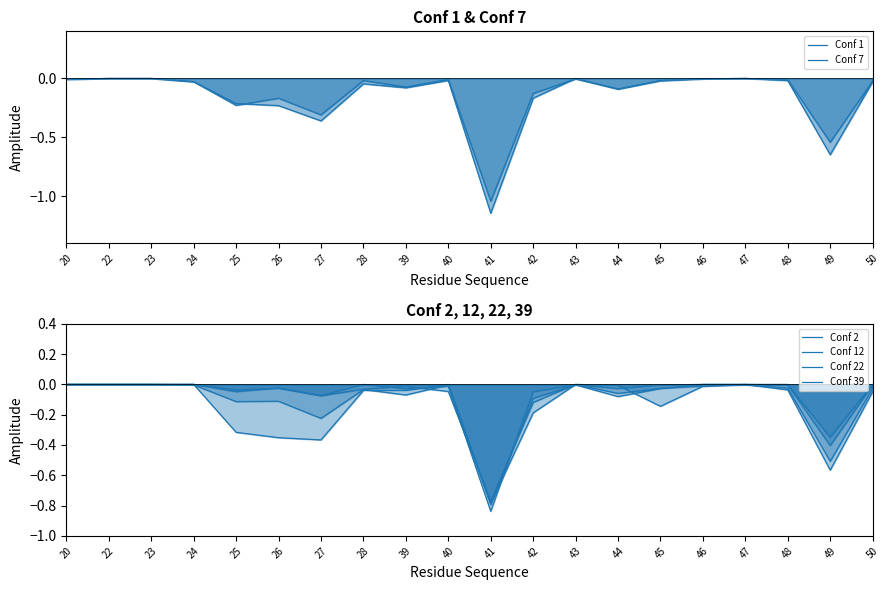

True or false: Conf 39 has a value of -0.1 at 45.

False